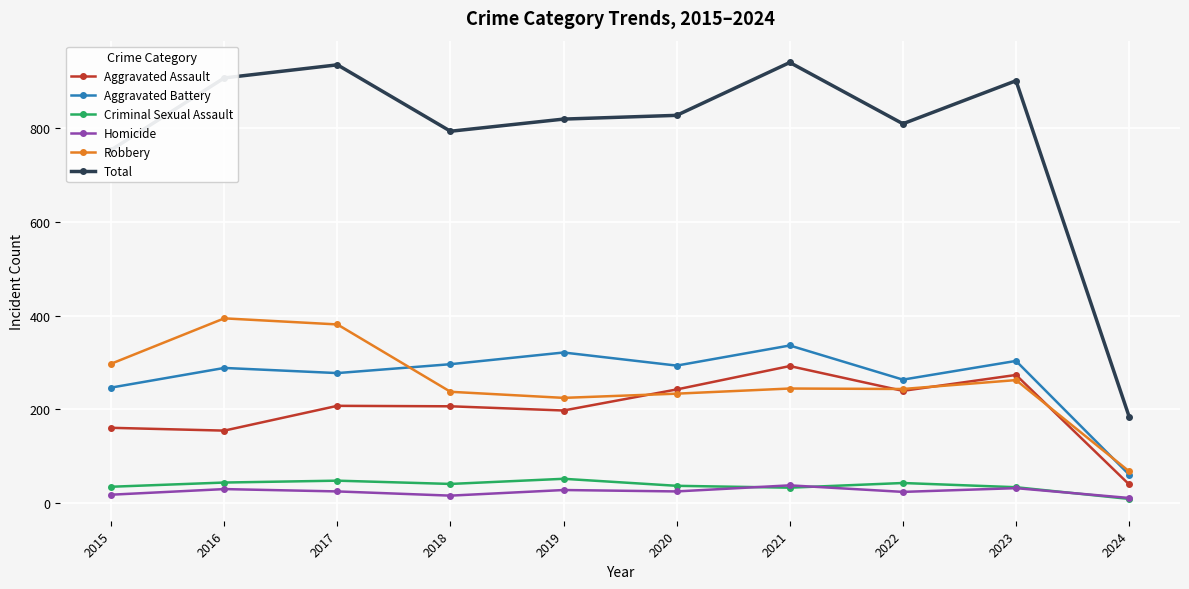

What is the lowest value of the Total series?

184